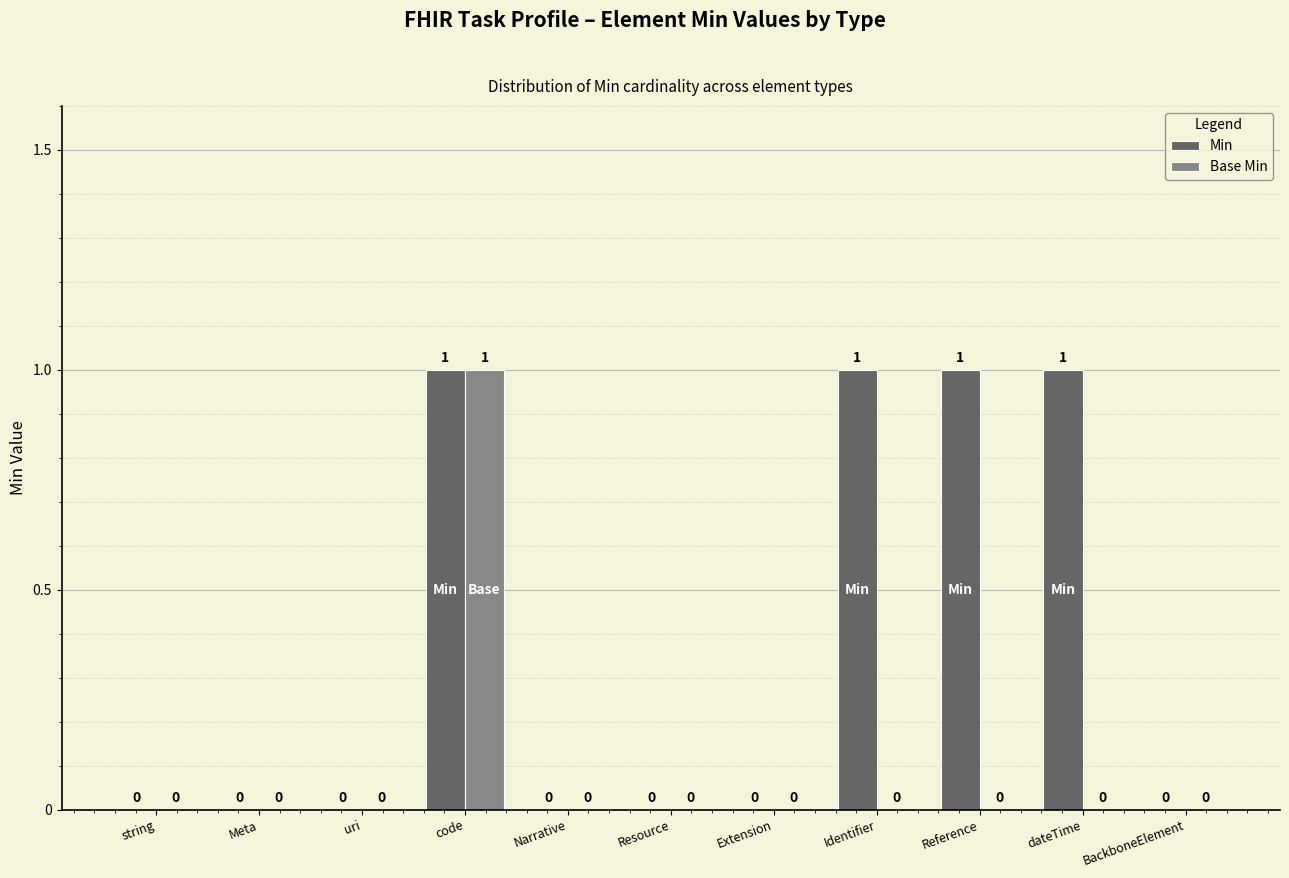

At which category is the sum across all series the highest?

code